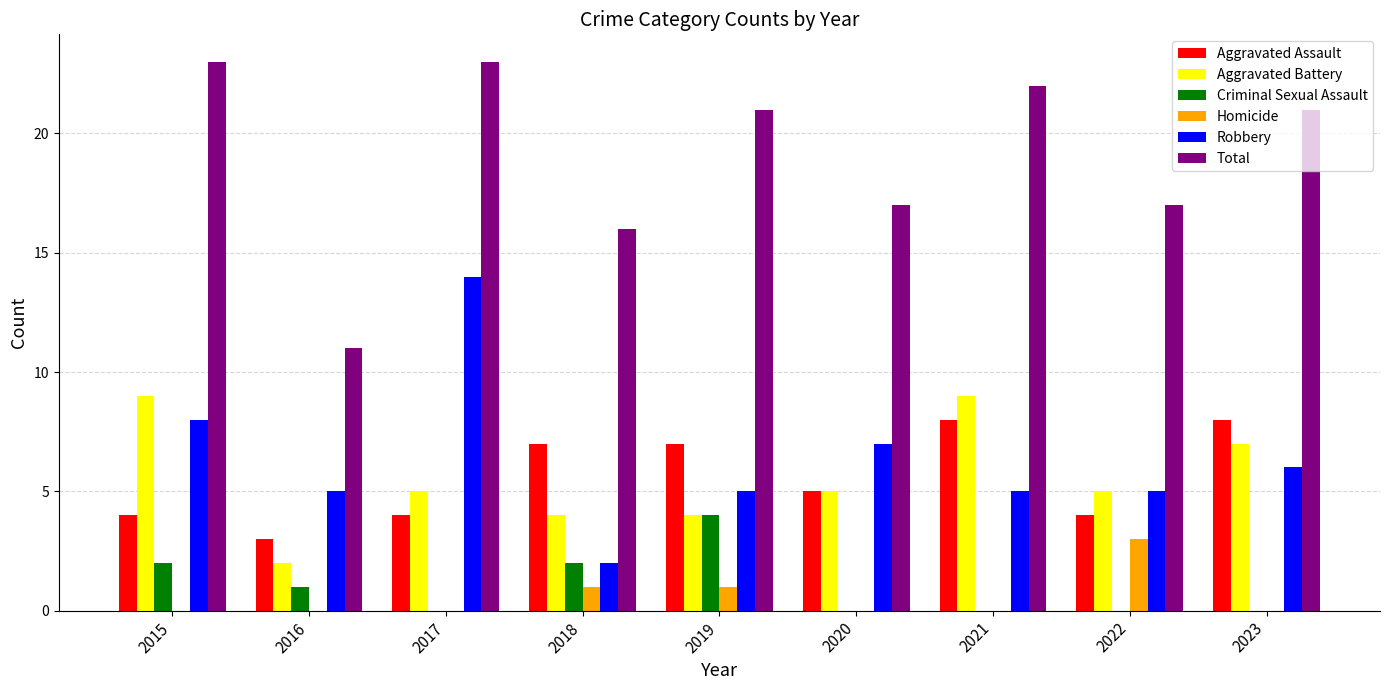

The value of Aggravated Assault at 2018 is 7. True or false?

True